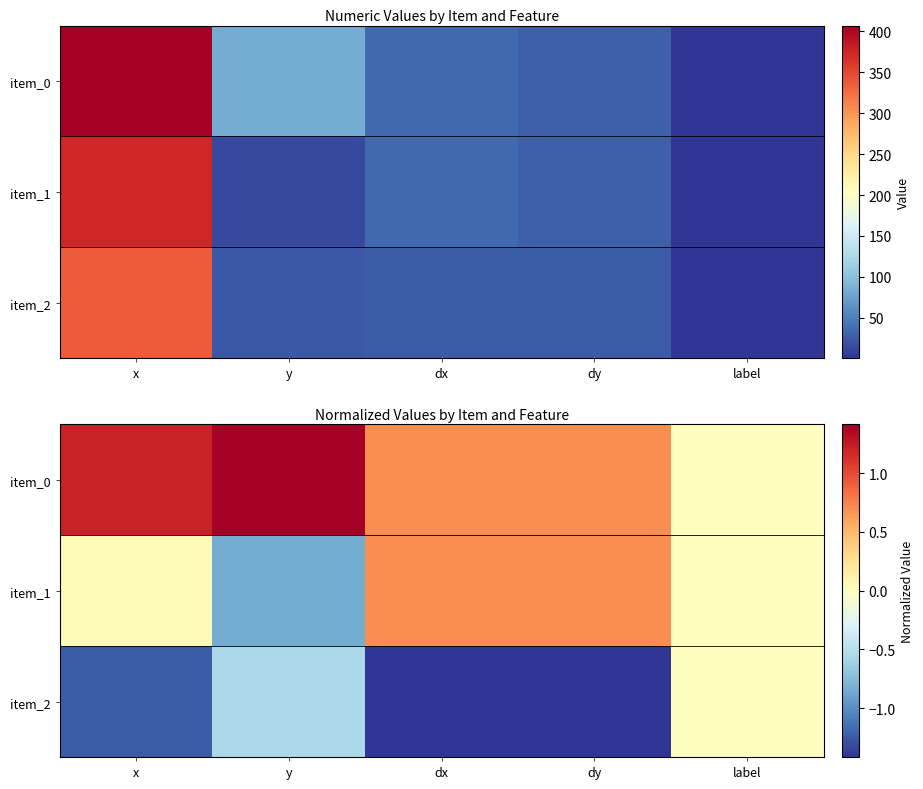

Which series has the largest total across all categories?

item_0